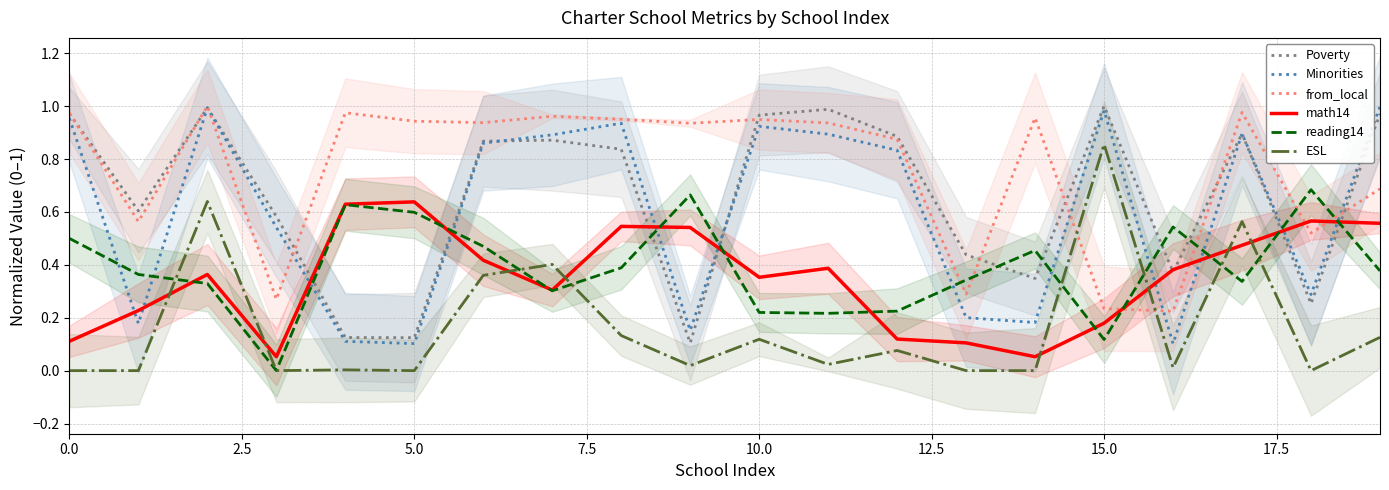

At how many categories does at least one series exceed 0?

20